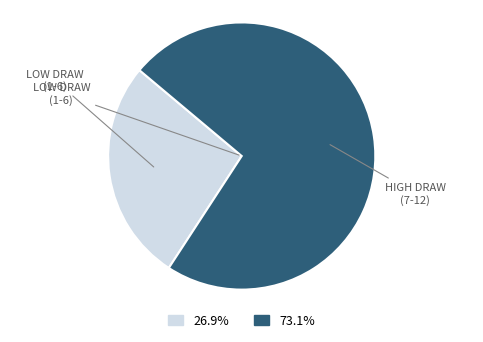

Is there a majority slice in this chart?

Yes